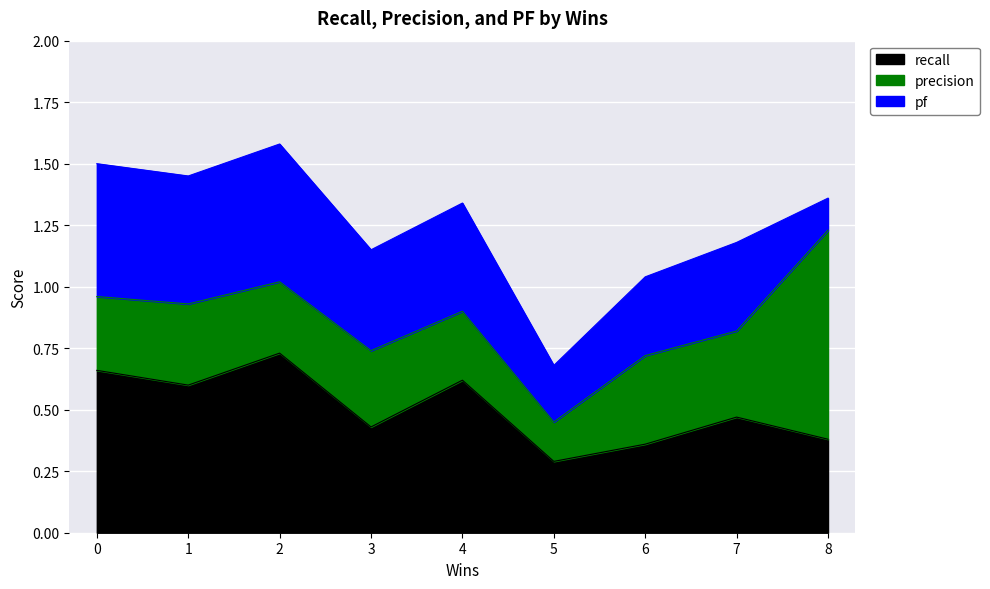

True or false: pf has a value of 0.1 at 8.

True